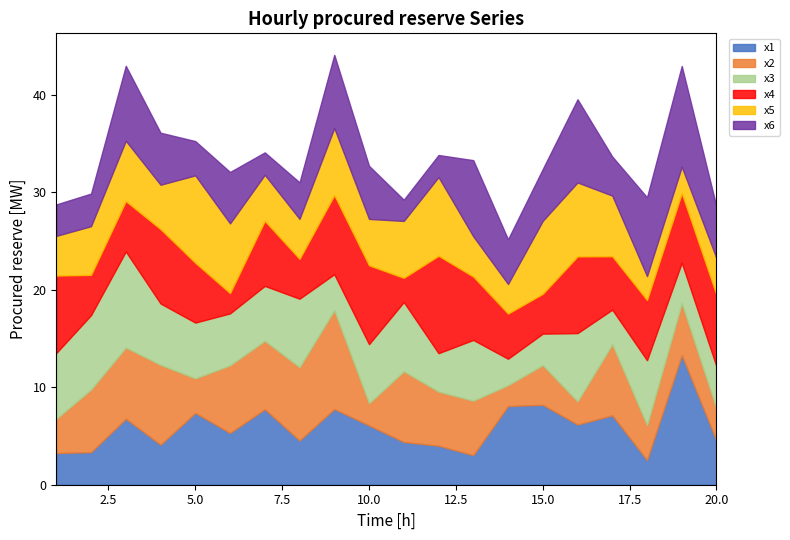

Which has a higher value, 17 or 19?

19